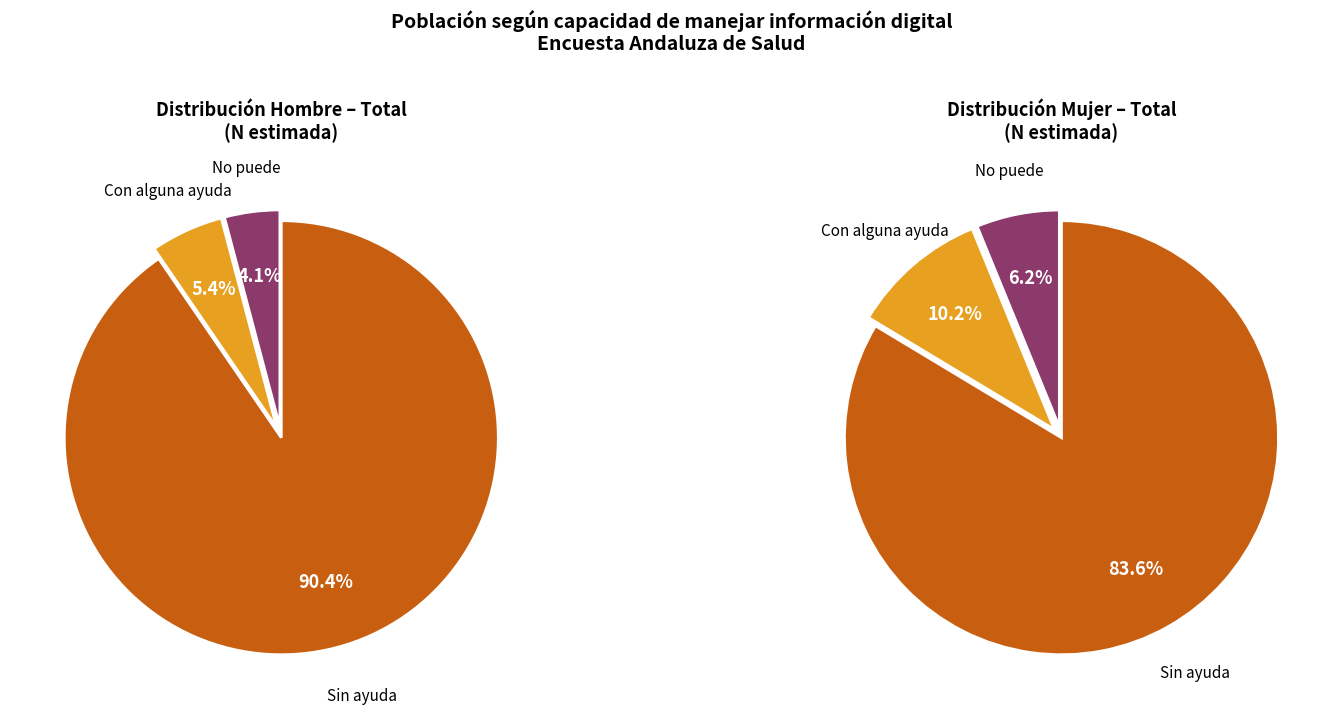

Is there any slice that represents more than half of the pie?

Yes